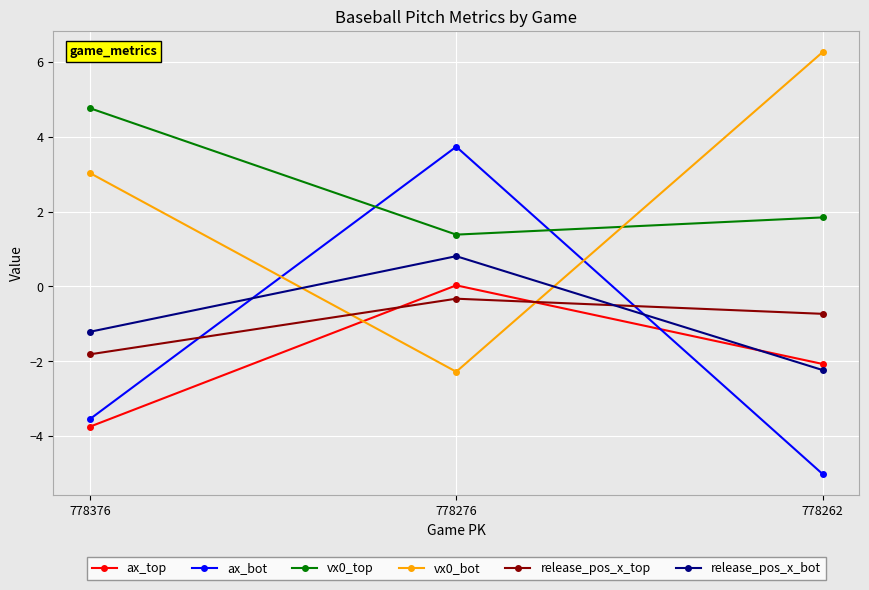

The value of ax_bot at 778262 is -5.0. True or false?

True